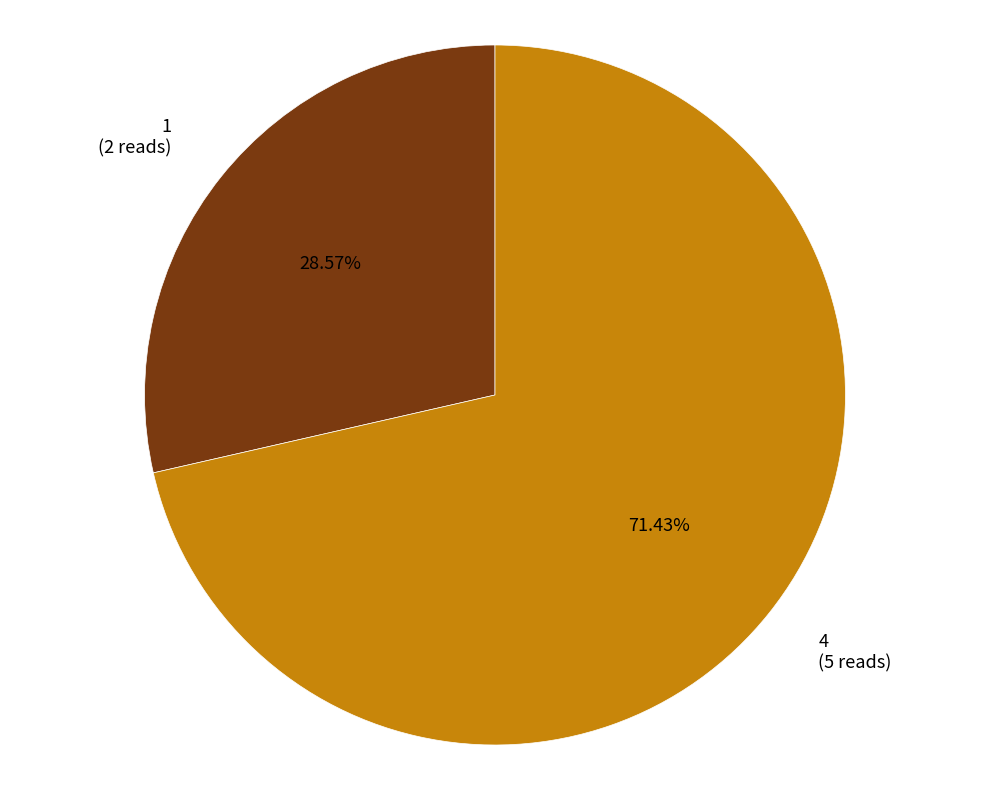

How many segments does this pie chart have?

2